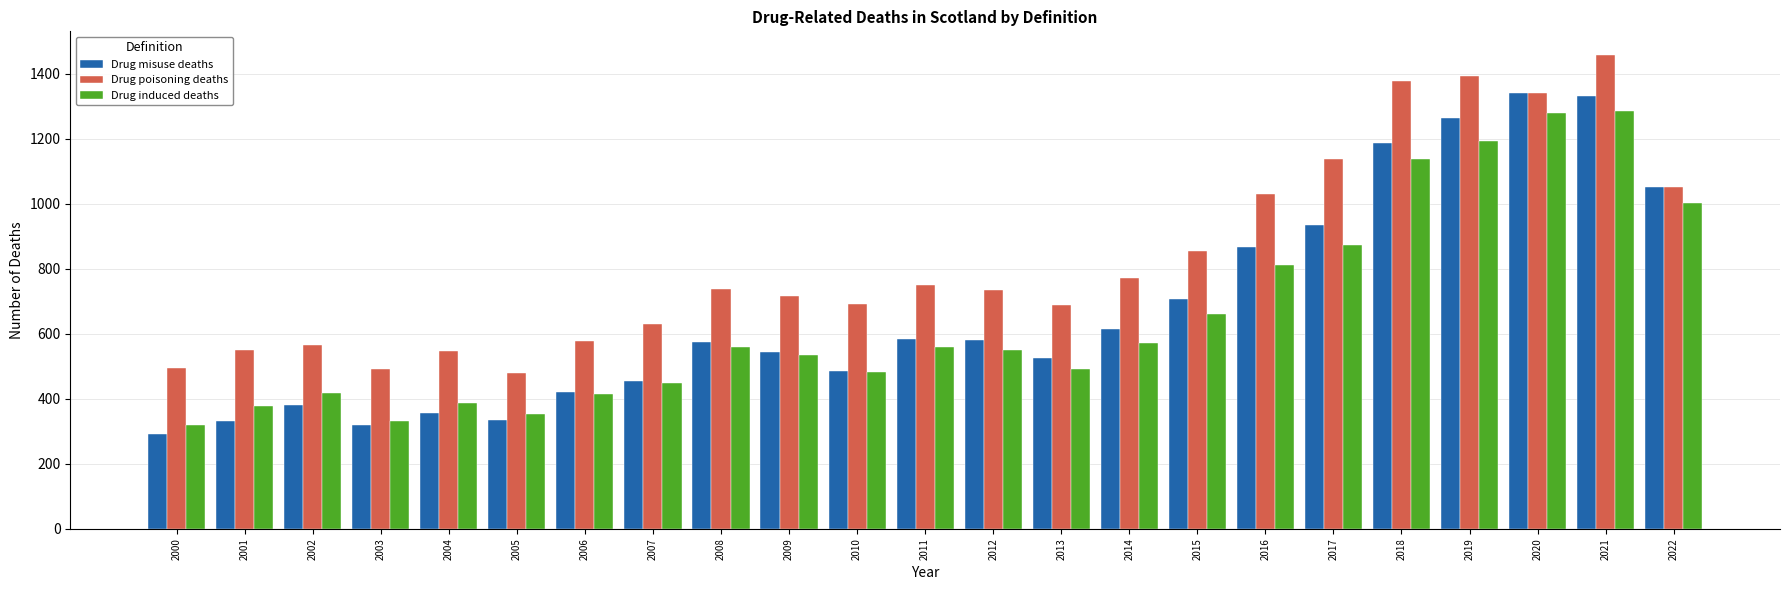

What is the difference between the Drug misuse deaths values at 2000 and 2010?

193